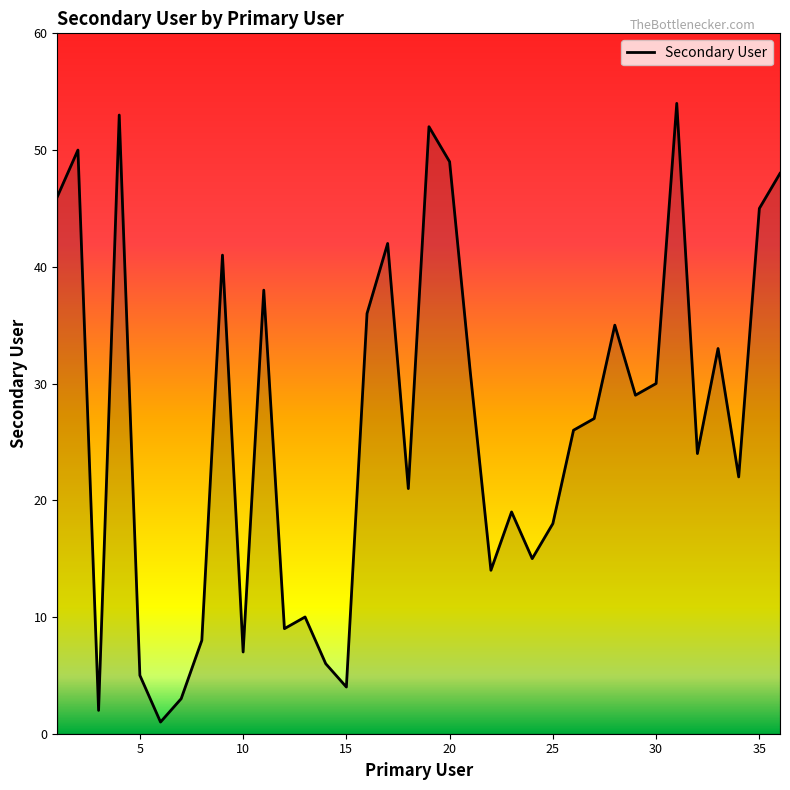

What is the difference between the maximum and minimum values?

53